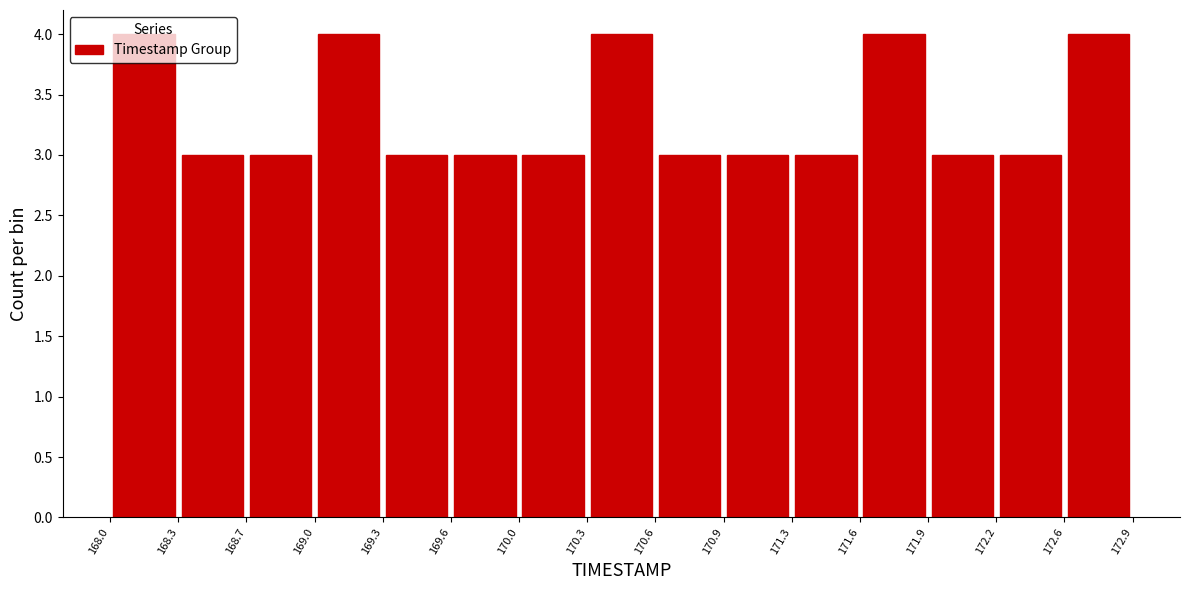

Reading left to right, transcribe this chart: for each bar, give the range it covers on the x-axis and its height. The values are not printed on the chart, so give them approximately, as read against the axis.

168.0 to 168.3: 4
168.3 to 168.7: 3
168.7 to 169.0: 3
169.0 to 169.3: 4
169.3 to 169.6: 3
169.6 to 170.0: 3
170.0 to 170.3: 3
170.3 to 170.6: 4
170.6 to 170.9: 3
170.9 to 171.3: 3
171.3 to 171.6: 3
171.6 to 171.9: 4
171.9 to 172.2: 3
172.2 to 172.6: 3
172.6 to 172.9: 4